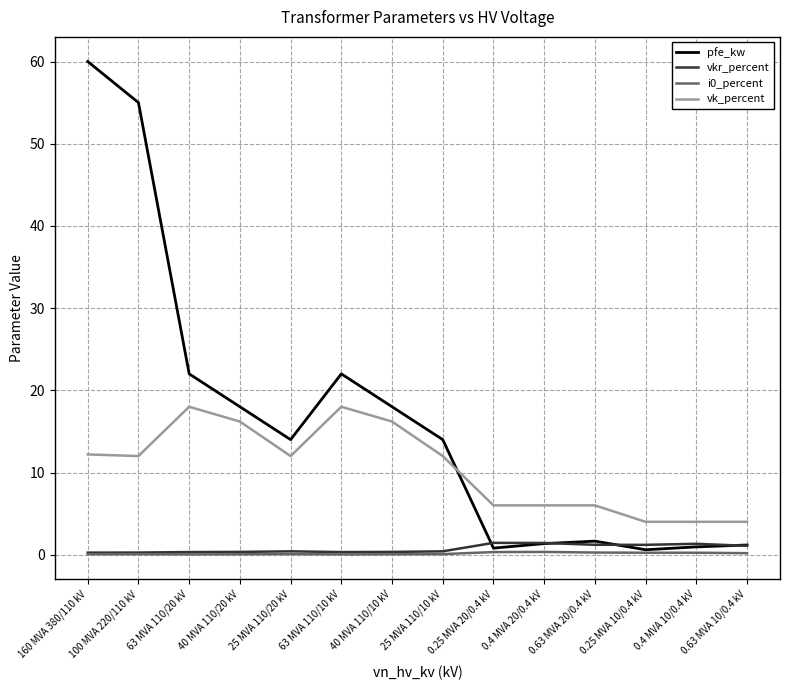

What is the approximate value of vkr_percent at 0.4 MVA 10/0.4 kV?

1.3